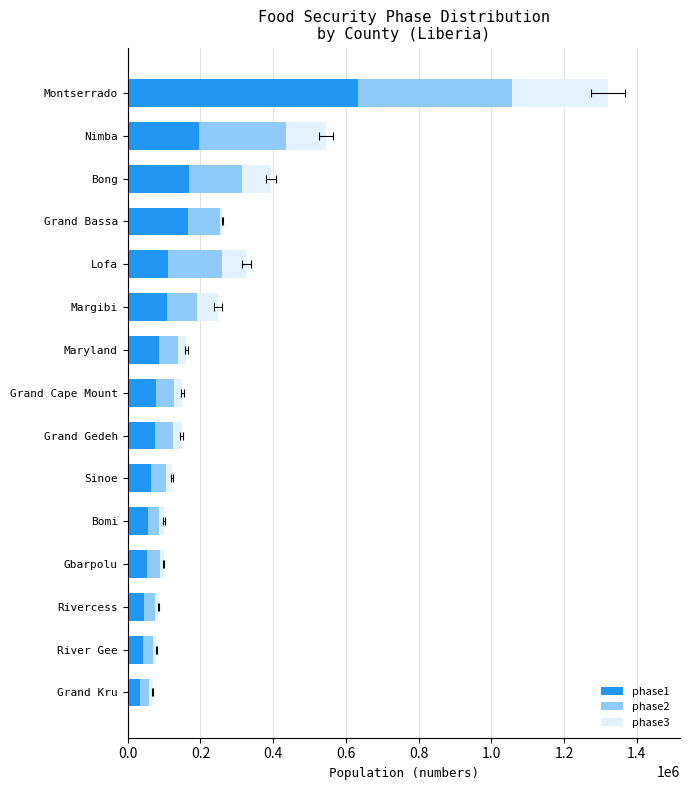

What is the difference between the highest and lowest values at Bong?

90590.8